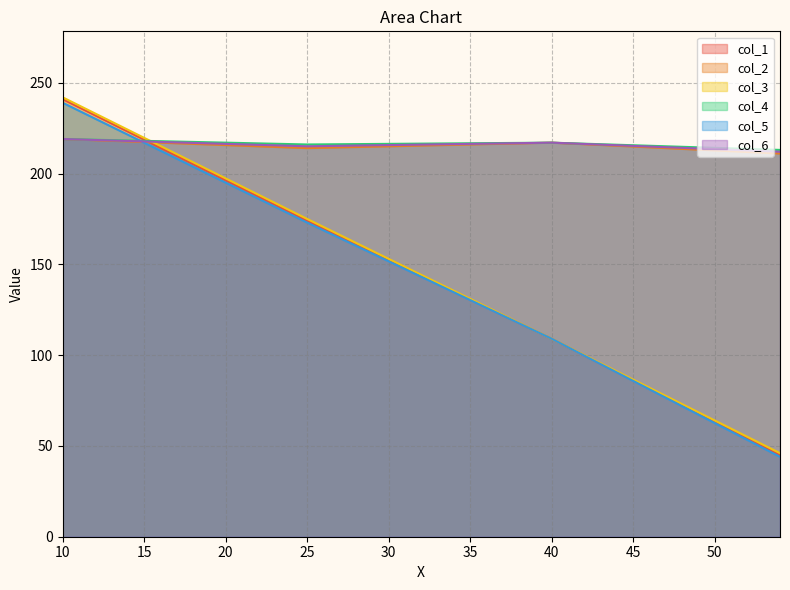

After their last crossing, which series has the higher values: col_2 or col_5?

col_2